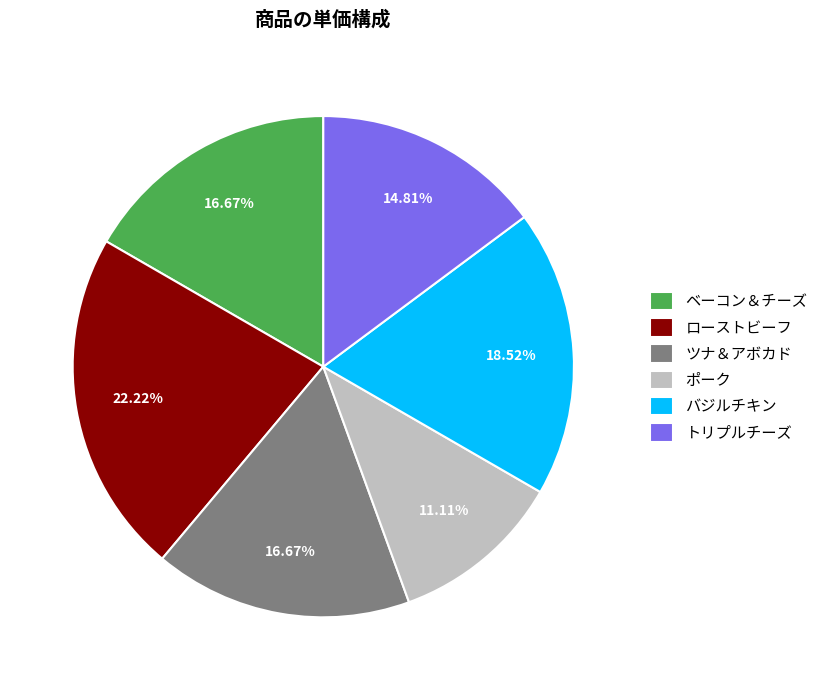

Which category has the smallest portion of the pie?

ポーク